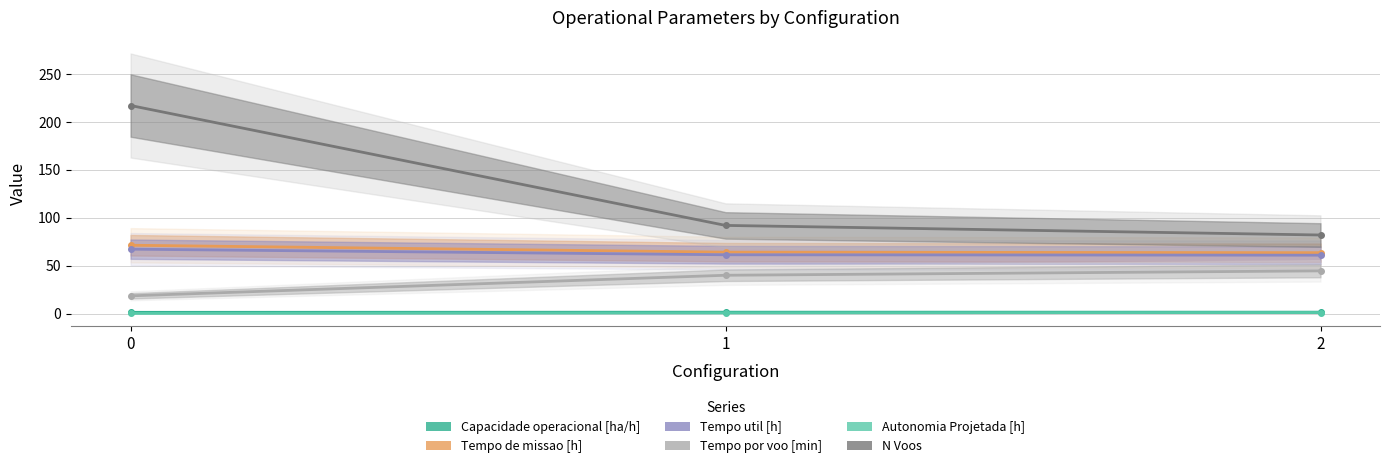

List the series in order of their peak value, highest first.

N Voos, Tempo de missao [h], Tempo util [h], Tempo por voo [min], Capacidade operacional [ha/h], Autonomia Projetada [h]